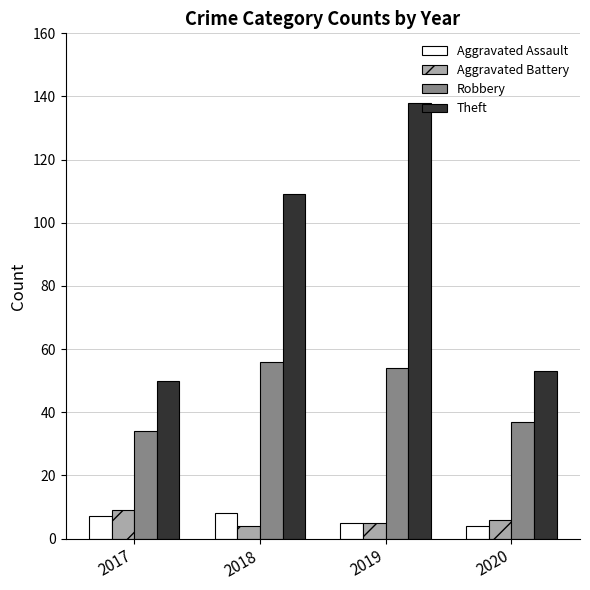

The Robbery series shows 56 at 2018. True or false?

True